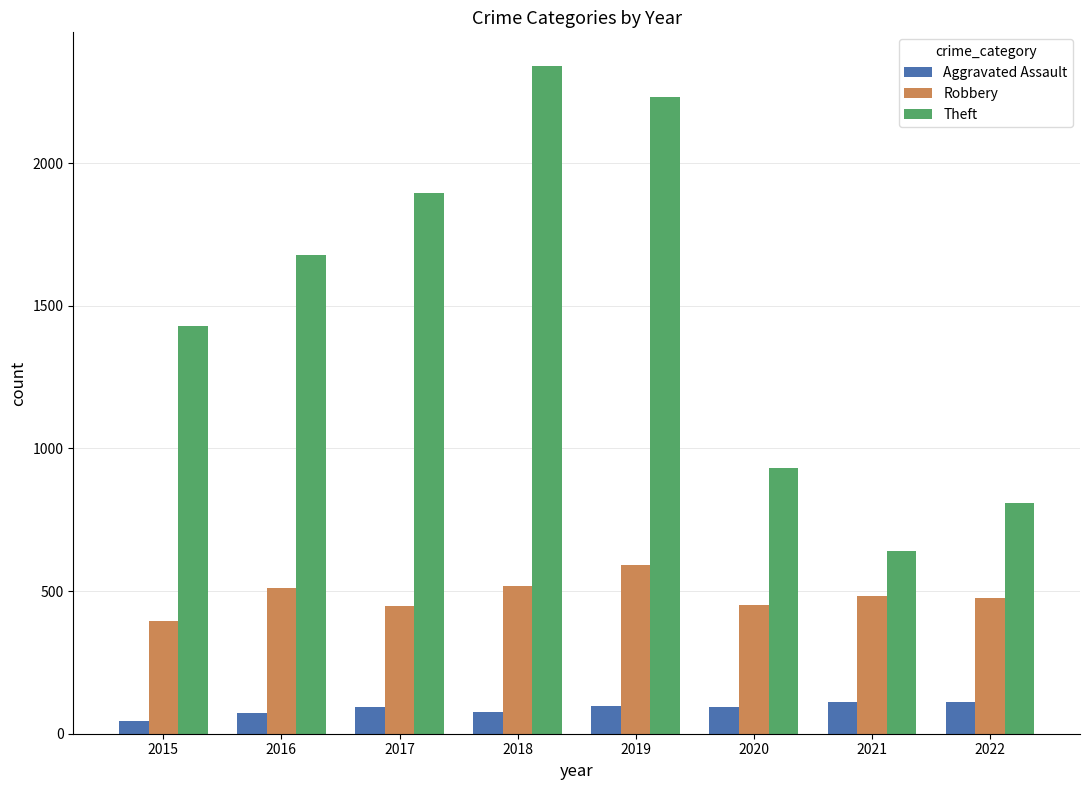

Are the bars horizontal?

No